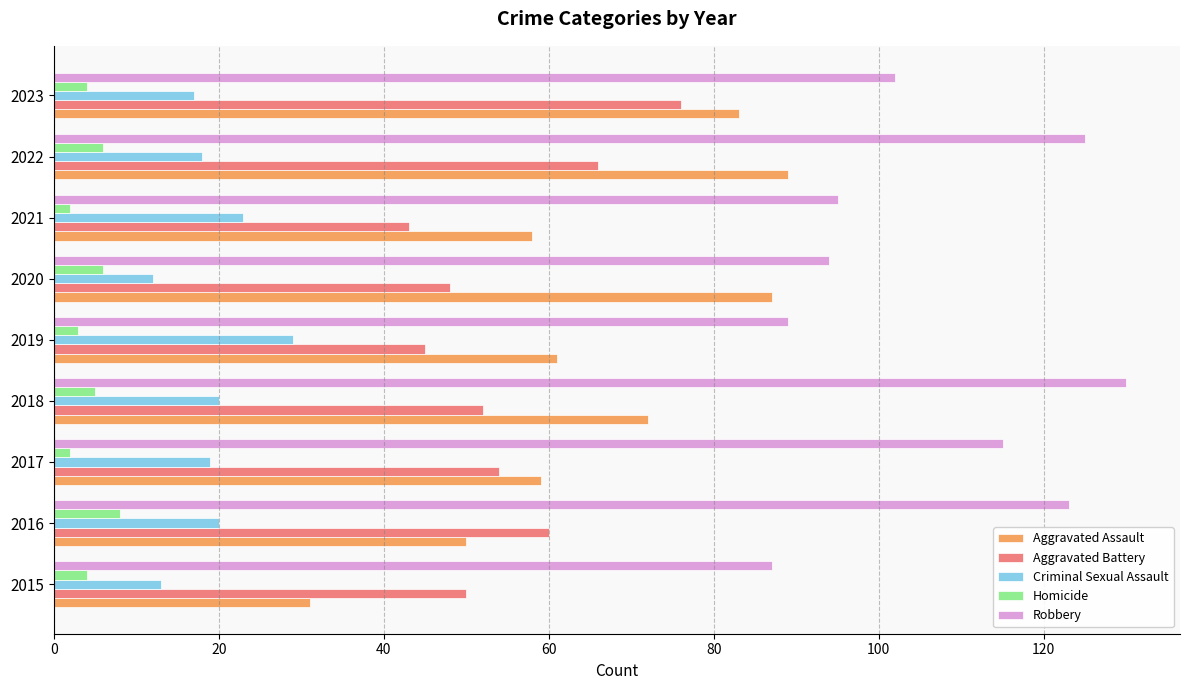

At 2019, list the series in order from smallest to largest.

Homicide, Criminal Sexual Assault, Aggravated Battery, Aggravated Assault, Robbery